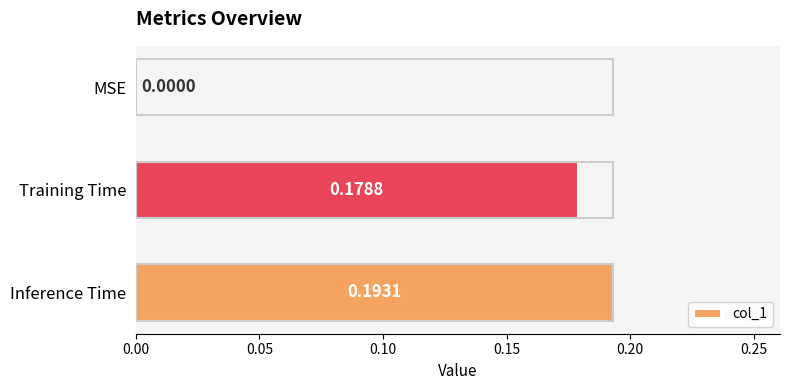

At which category does the chart reach its peak across all series?

Inference Time